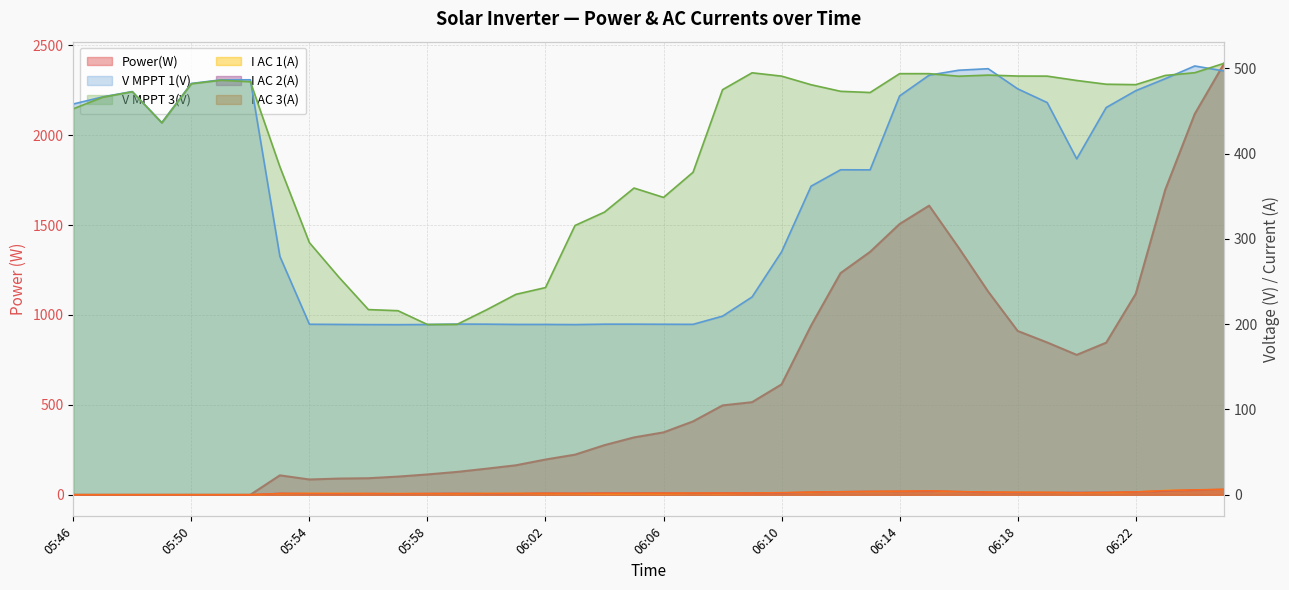

What is the approximate value of V MPPT 1(V) at 06:15?

491.9